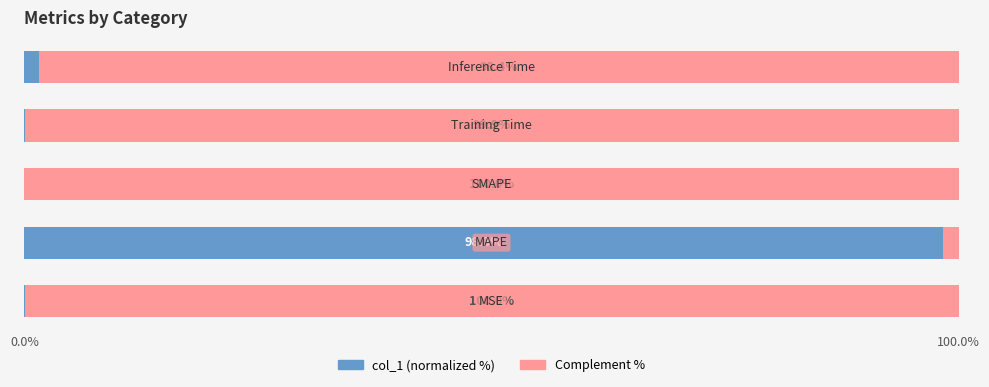

Count the number of categories in the chart.

5